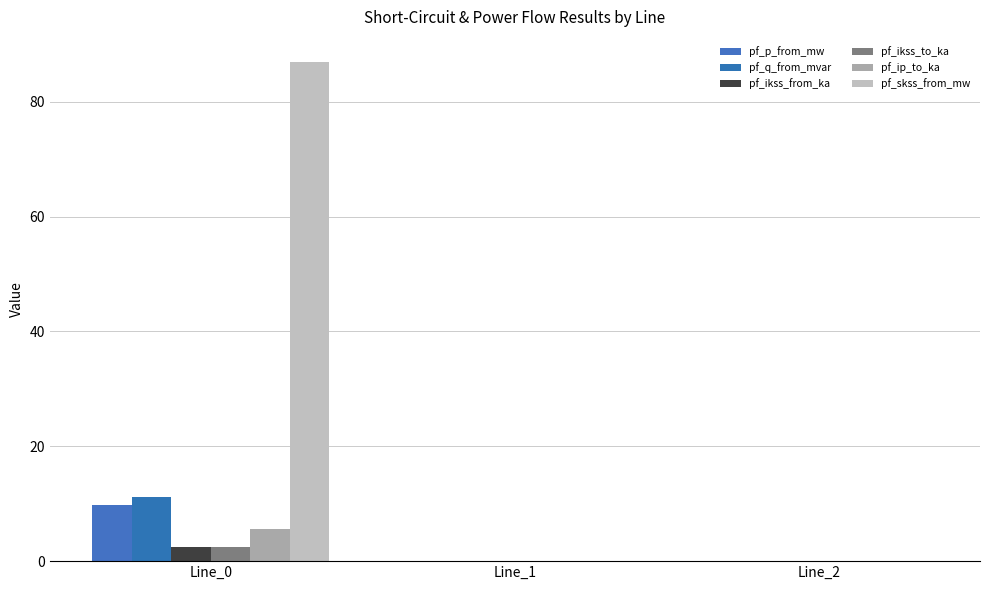

What is the average value of the pf_ip_to_ka series?

1.9